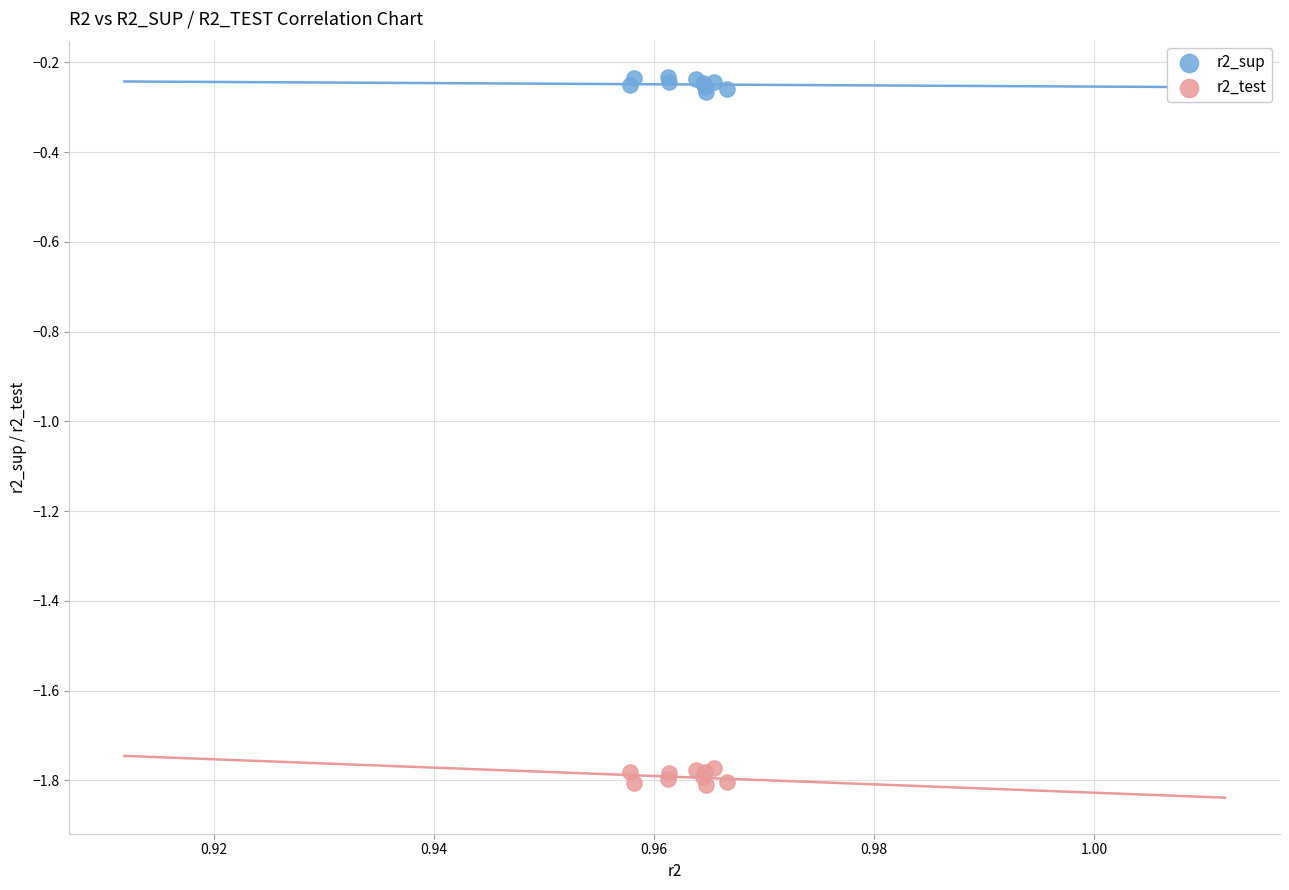

Which series reaches the minimum Y coordinate?

r2_test